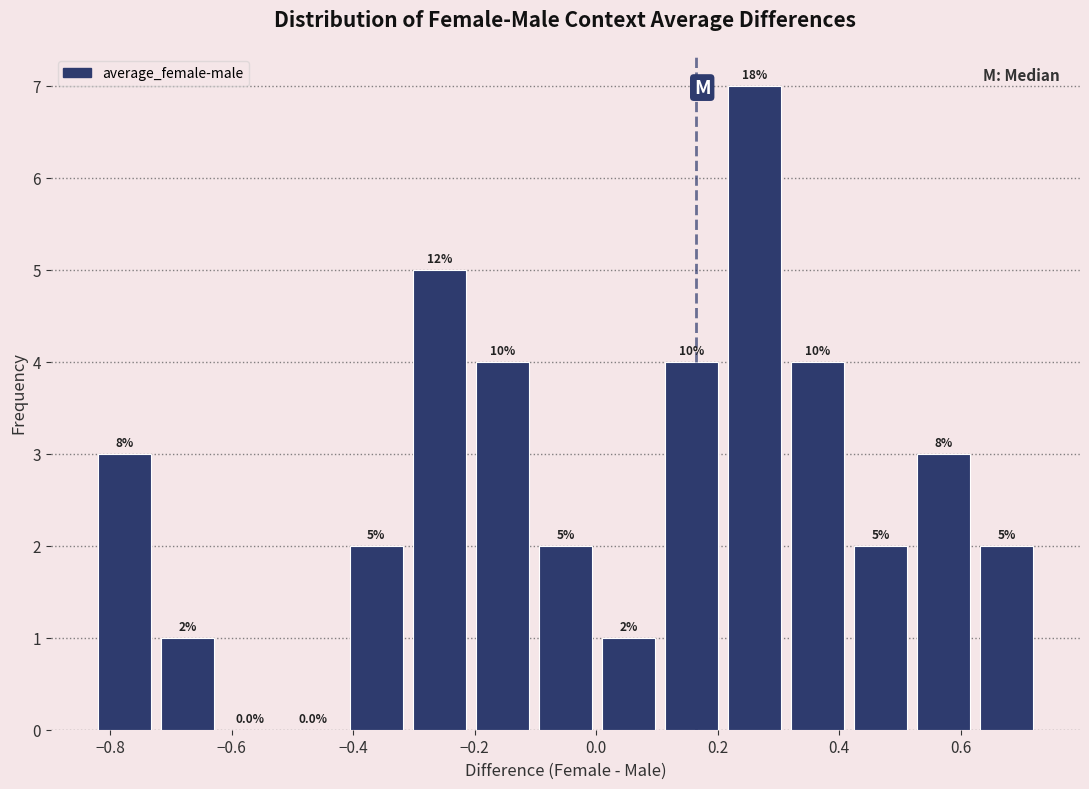

Over which range of the x-axis is the bar tallest?

0.20 to 0.32